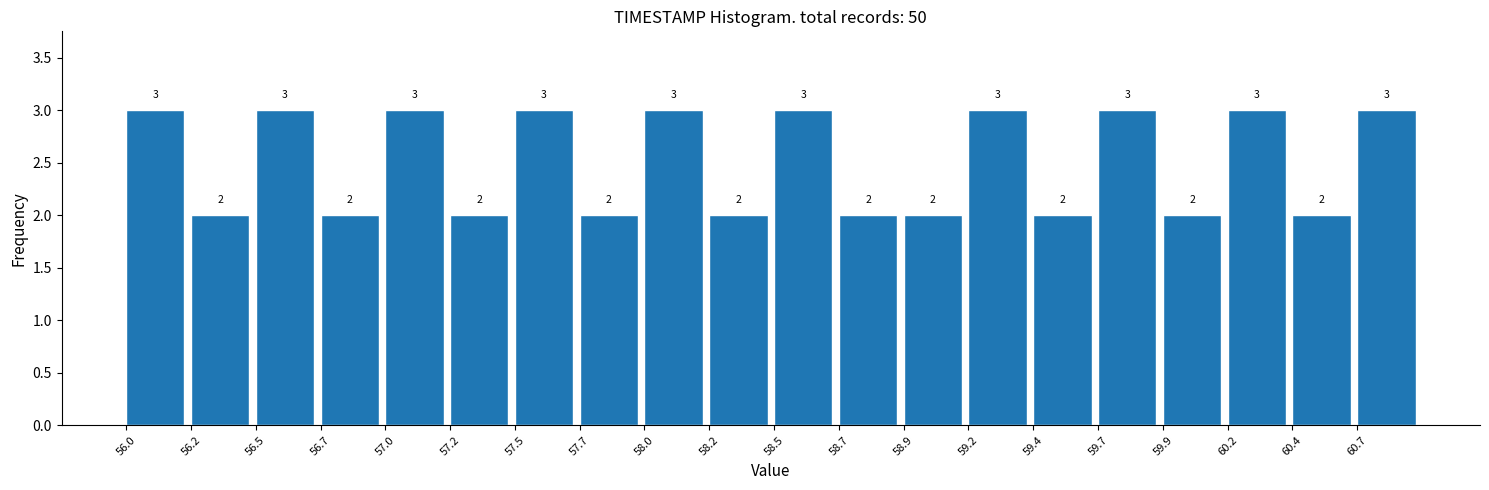

Reading left to right, list every bar in this chart as the range it spans on the x-axis followed by its height. The bar edges are not printed on the chart, so give them approximately, as read against the axis.

56.00 to 56.25: 3
56.25 to 56.50: 2
56.50 to 56.75: 3
56.75 to 57.00: 2
57.00 to 57.25: 3
57.25 to 57.45: 2
57.45 to 57.70: 3
57.70 to 57.95: 2
57.95 to 58.20: 3
58.20 to 58.45: 2
58.45 to 58.70: 3
58.70 to 58.95: 2
58.95 to 59.20: 2
59.20 to 59.45: 3
59.45 to 59.70: 2
59.70 to 59.95: 3
59.95 to 60.15: 2
60.15 to 60.40: 3
60.40 to 60.65: 2
60.65 to 60.90: 3